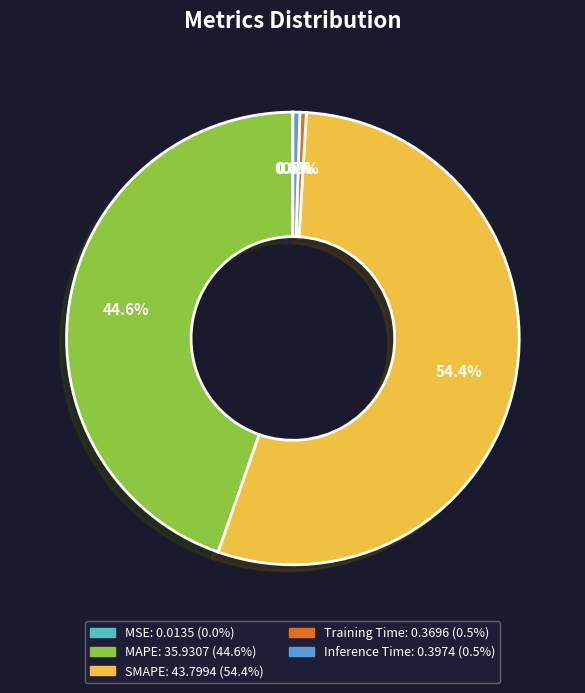

How much of the chart is everything except Inference Time?

99.5%